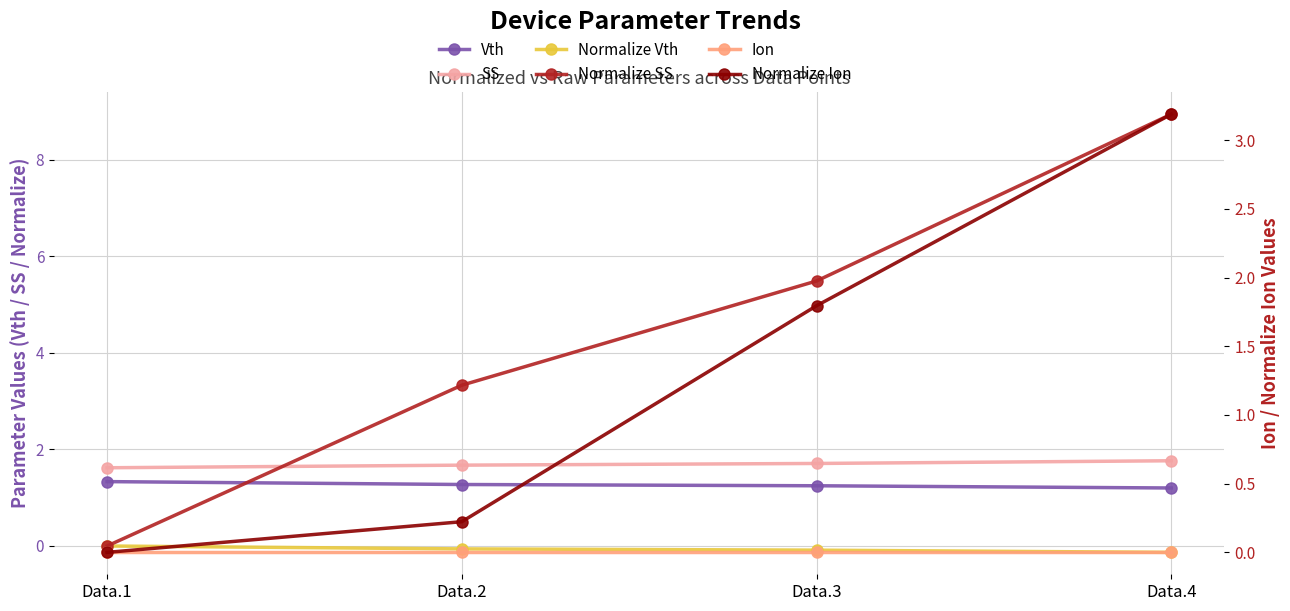

At which category does the chart reach its peak across all series?

Data.4